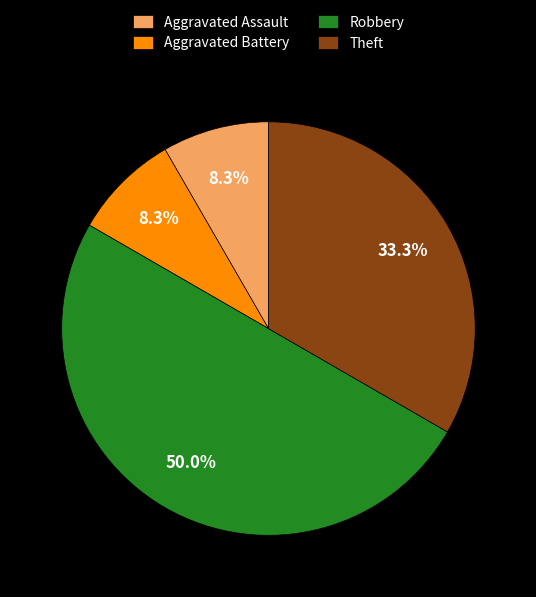

Which category has the biggest portion of the pie?

Robbery